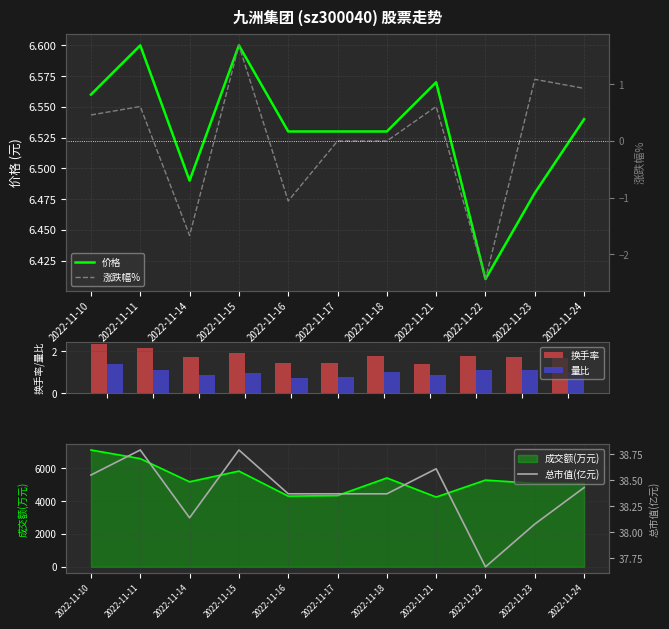

What is the difference between the maximum and minimum values in the 总市值(亿元) series?

1.1